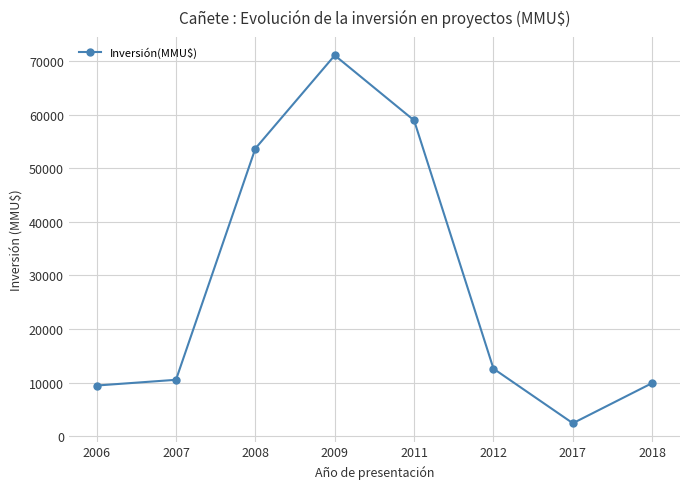

At which category does the data reach its first local valley?

2017